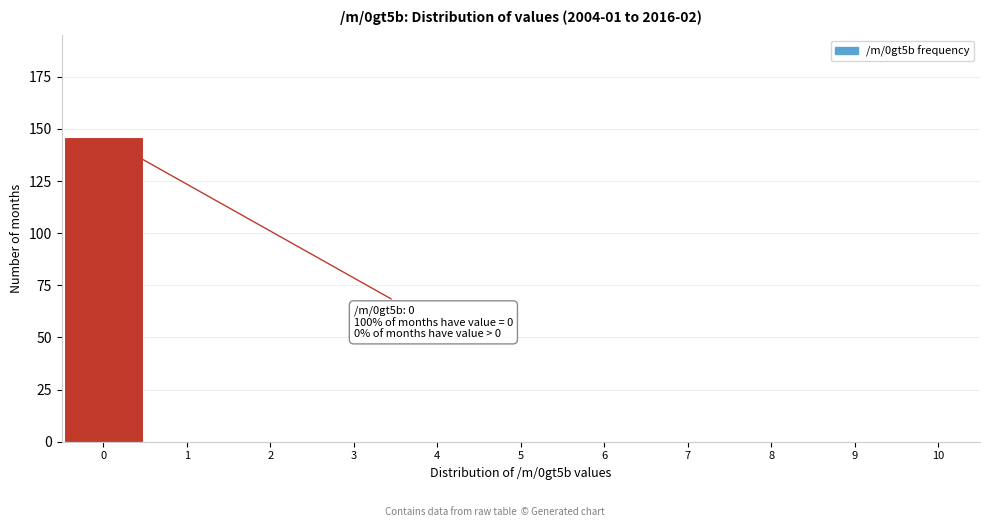

Which range on the x-axis has the tallest bar?

-0.5 to 0.5